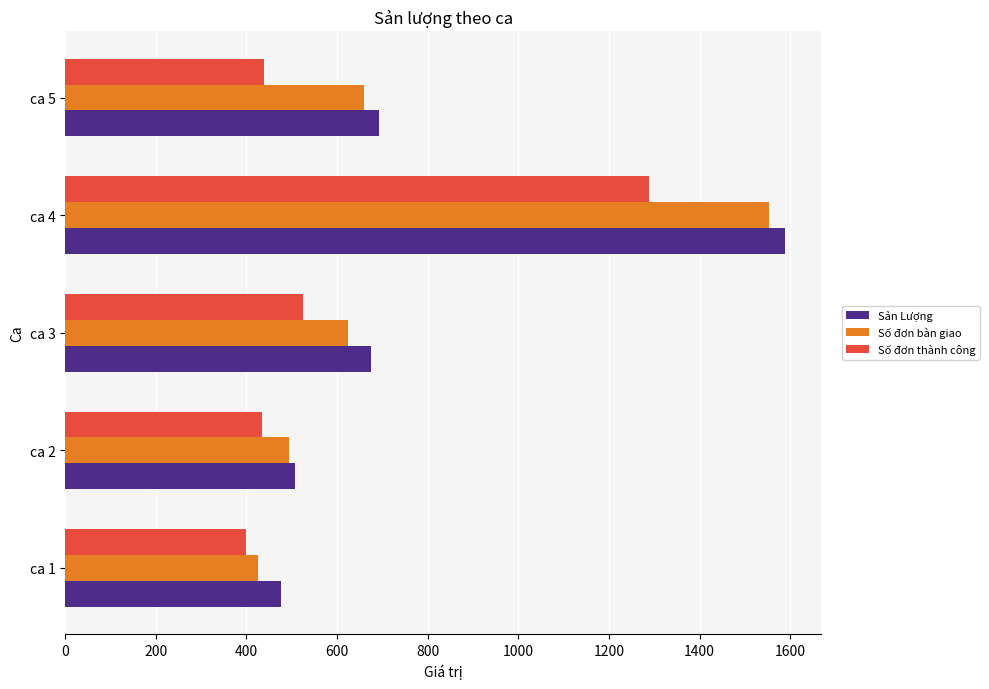

What is the difference between the maximum and minimum values in the Số đơn thành công series?

891